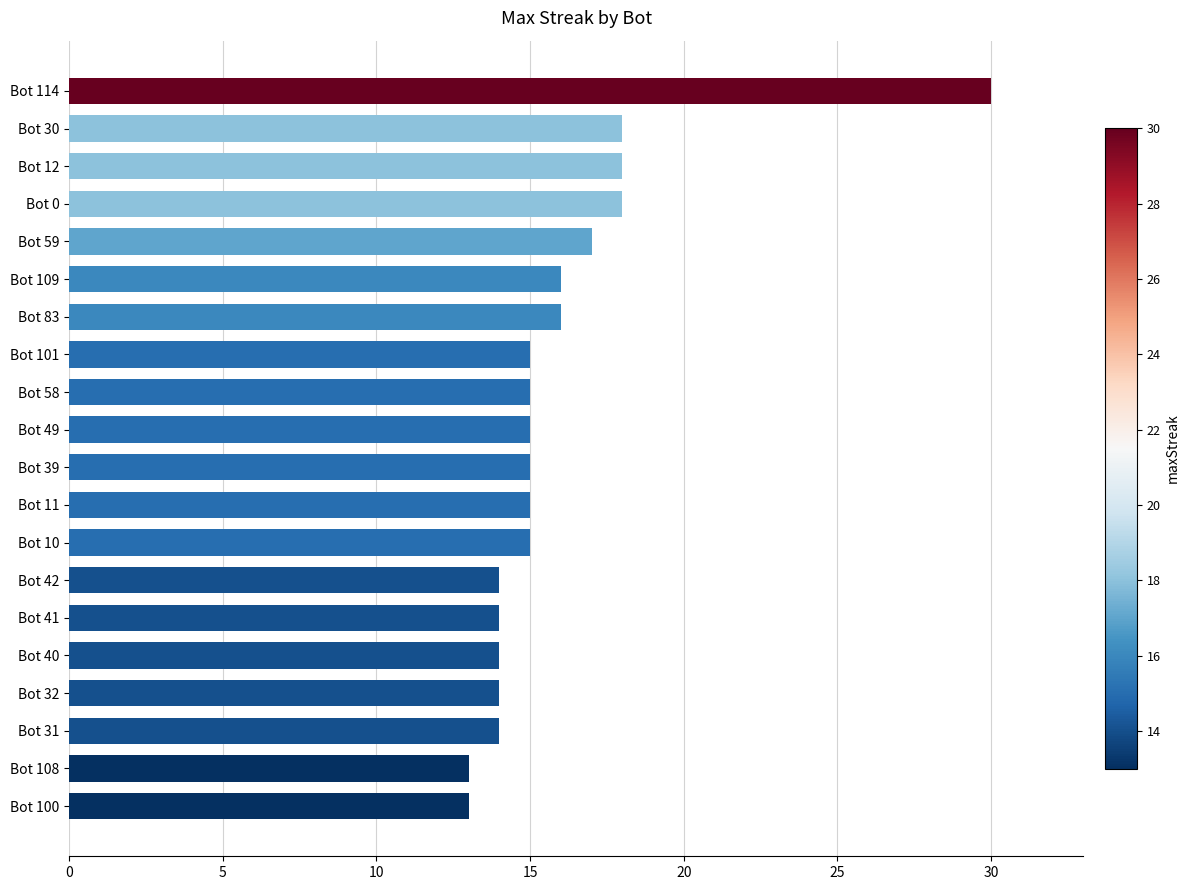

What is the approximate value at Bot 100?

13